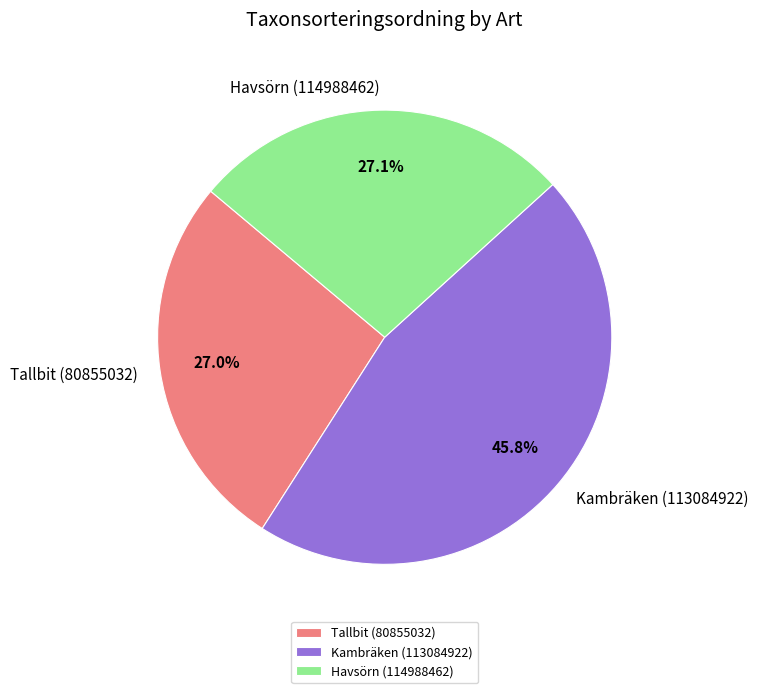

Does Tallbit (80855032) represent more than half of the total?

No